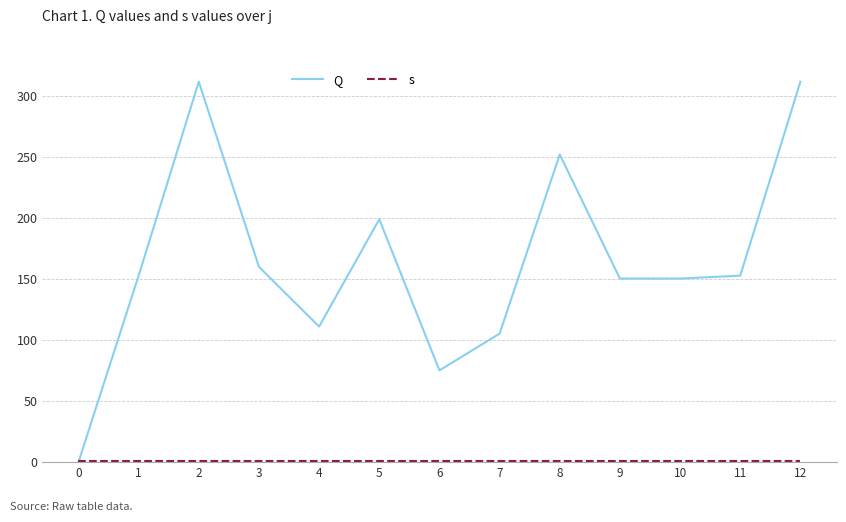

At 10, list the series in order from largest to smallest.

Q, s